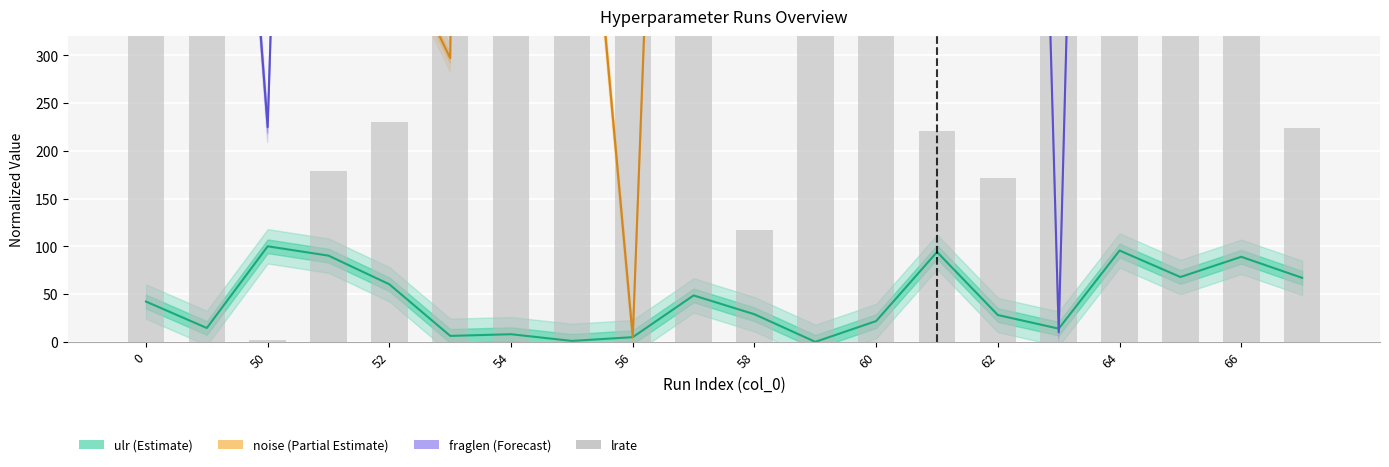

At which label is noise closest to 2405?

15